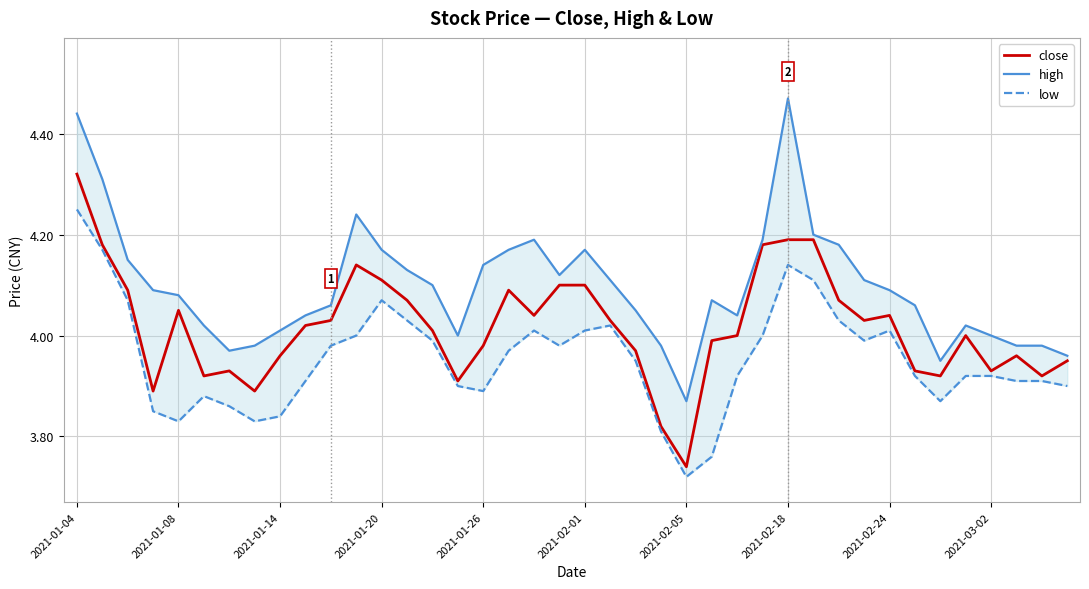

What is the average value of the close series?

4.0